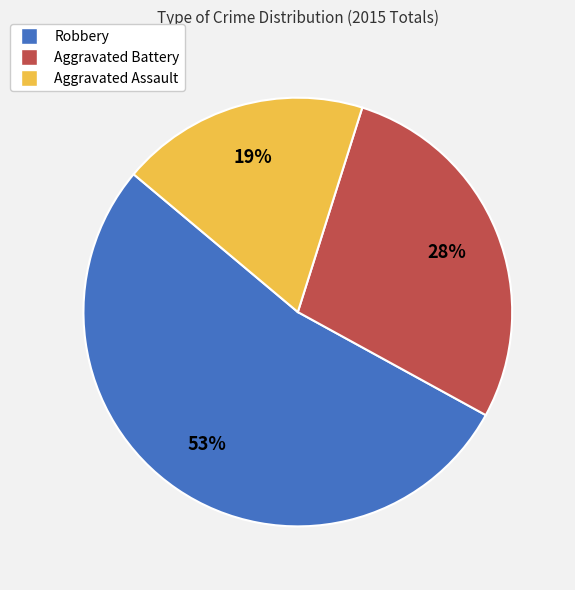

How many segments does this pie chart have?

3